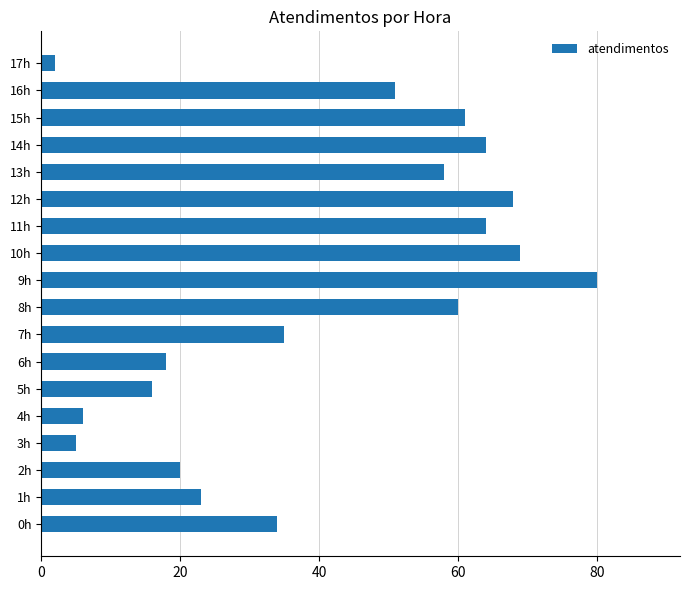

What is the difference between the maximum and minimum values?

78